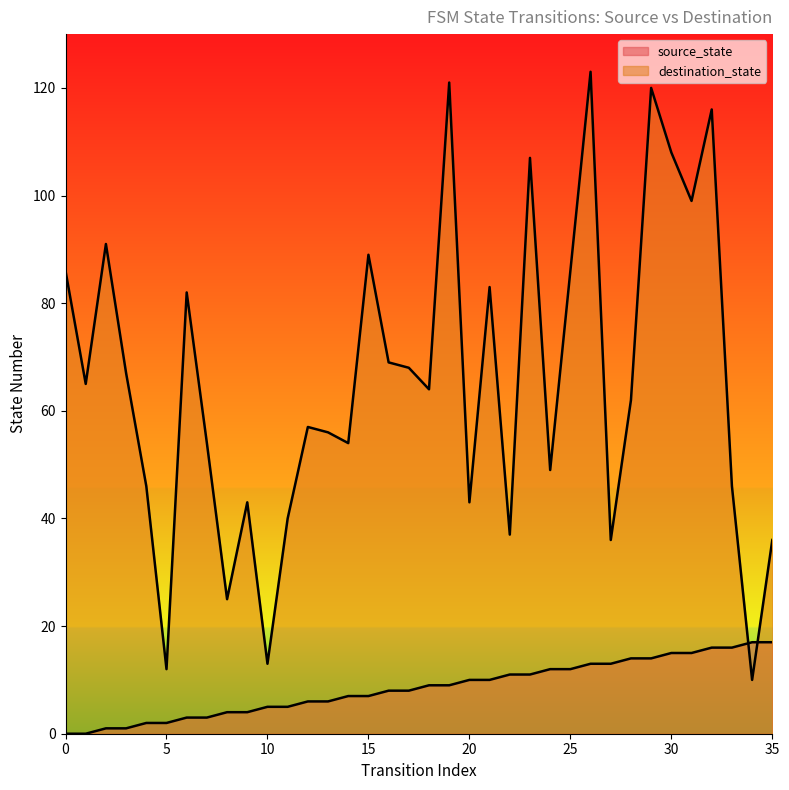

How many times do destination_state and source_state cross each other?

2